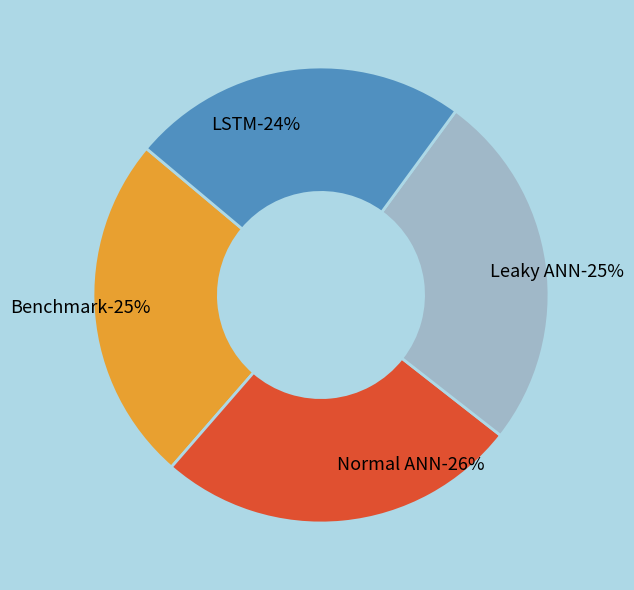

How many segments does this pie chart have?

4